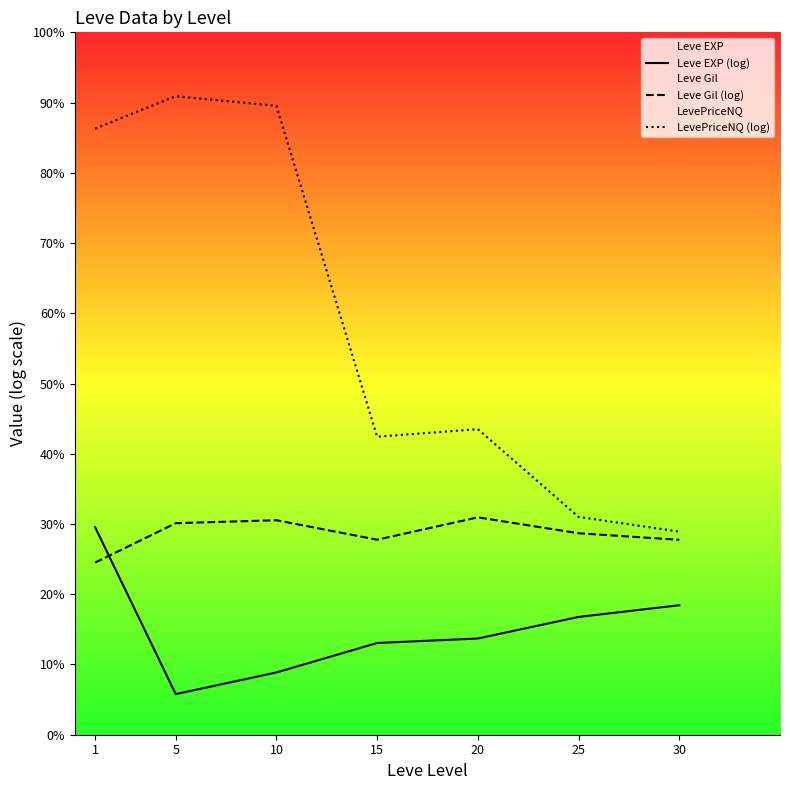

Which series has the largest range (max minus min)?

LevePriceNQ (log)